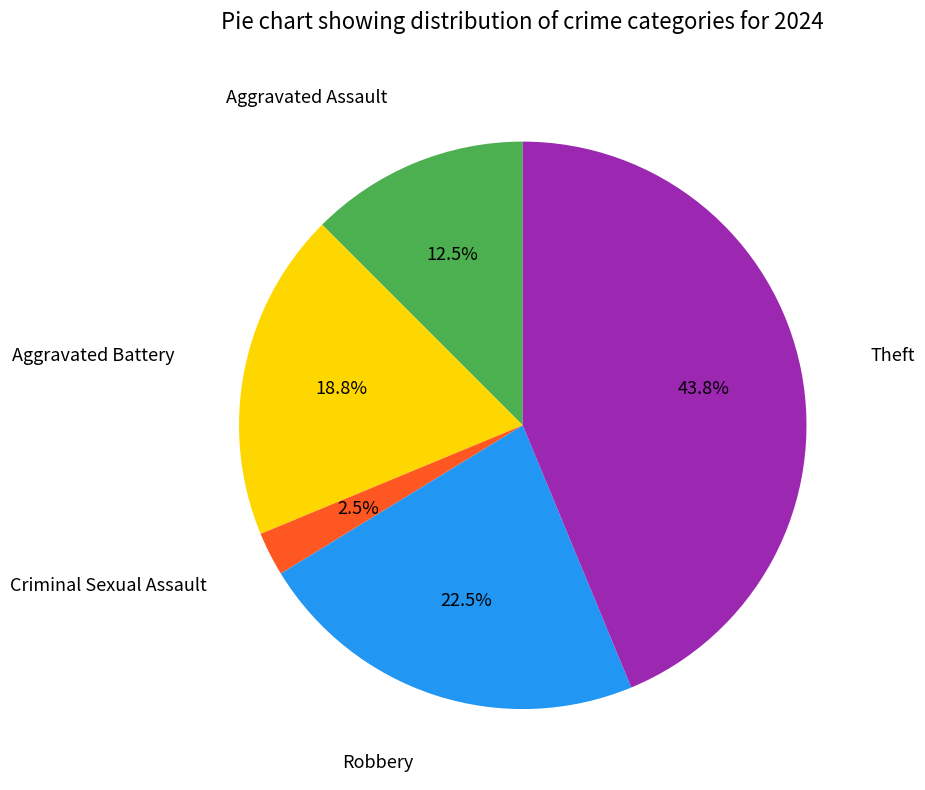

Is there a majority slice in this chart?

No